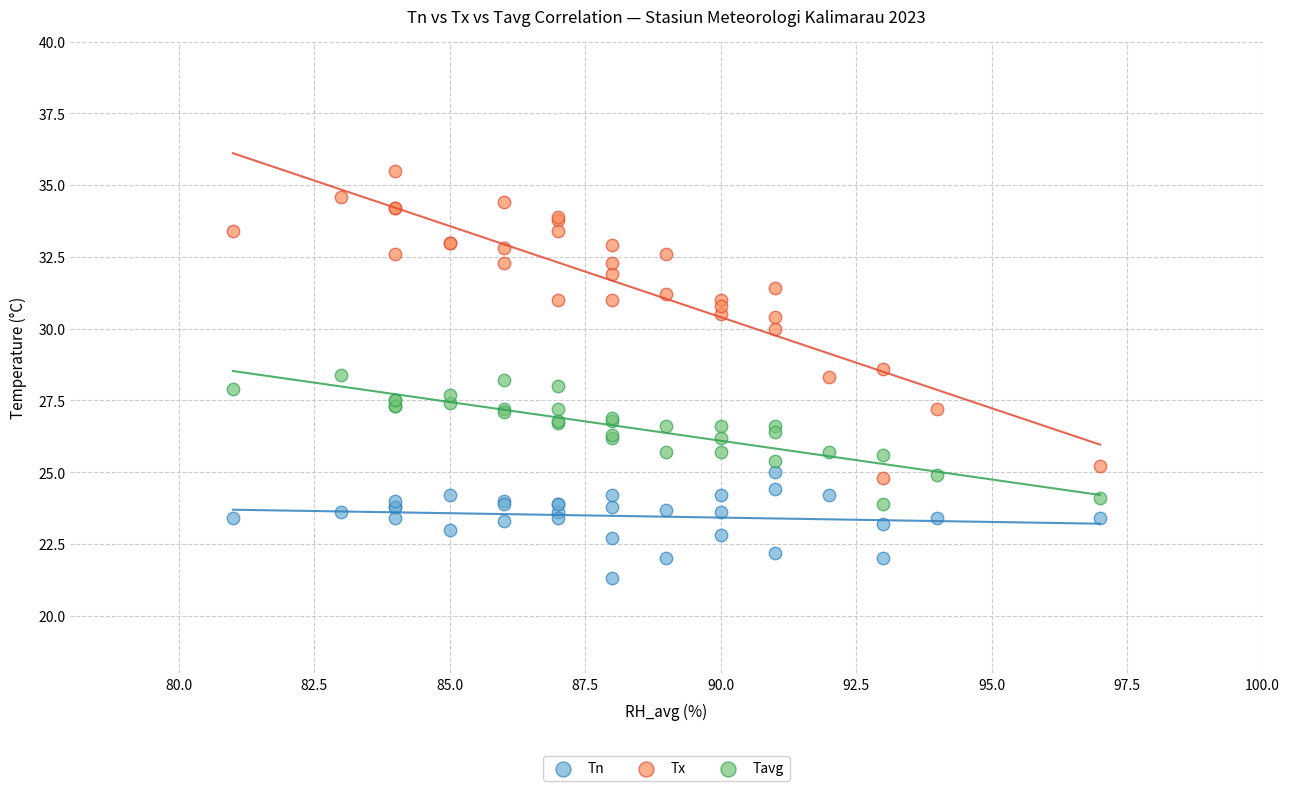

What is the X range (max minus min) for the scatter plot?

16.0